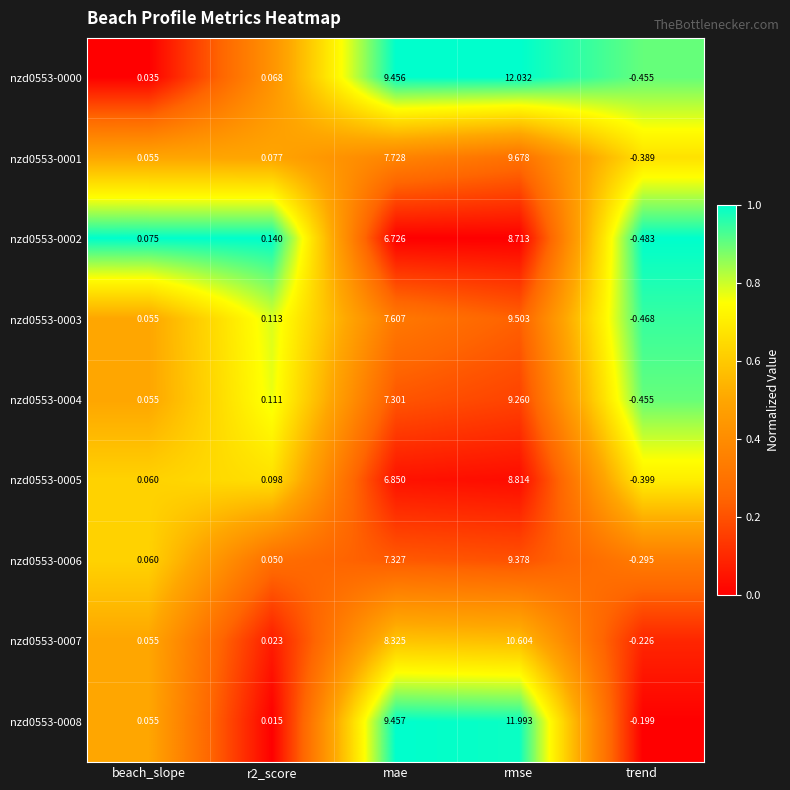

Where is nzd0553-0006 nearest to the value 4?

mae